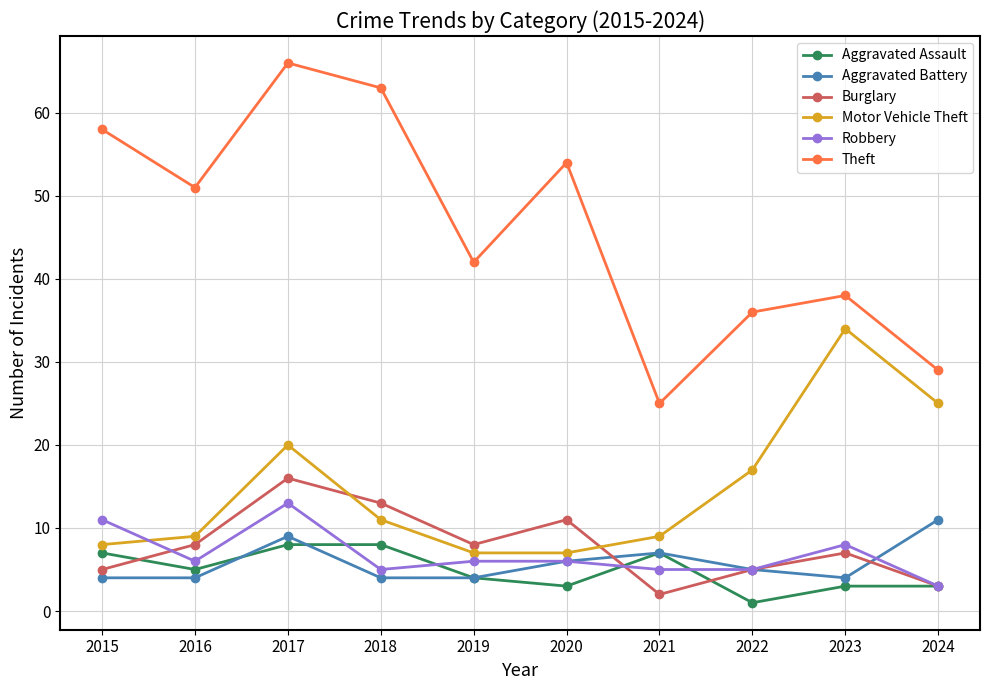

The Robbery series shows 5 at 2018. True or false?

True